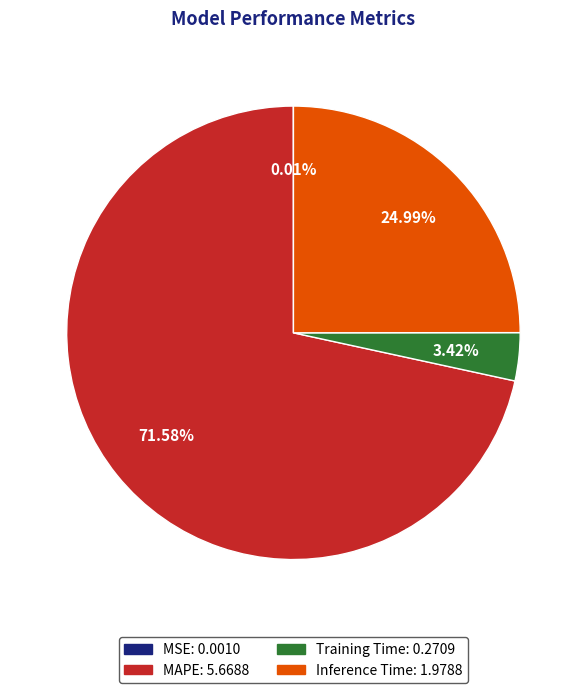

What portion of the pie excludes MAPE?

28.4%